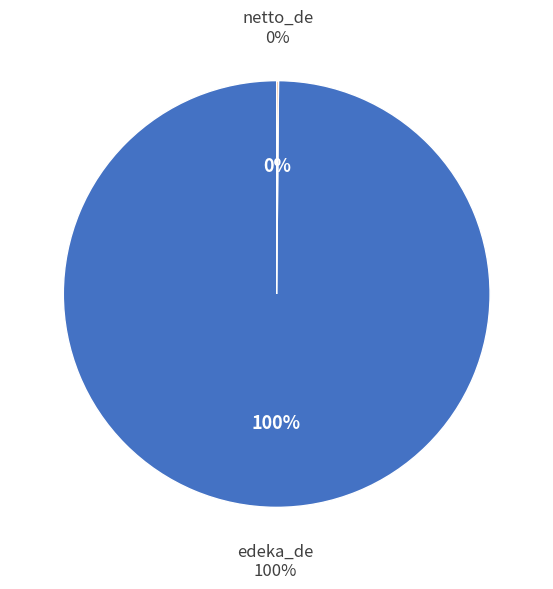

How much of the chart is everything except netto_de?

99.9%